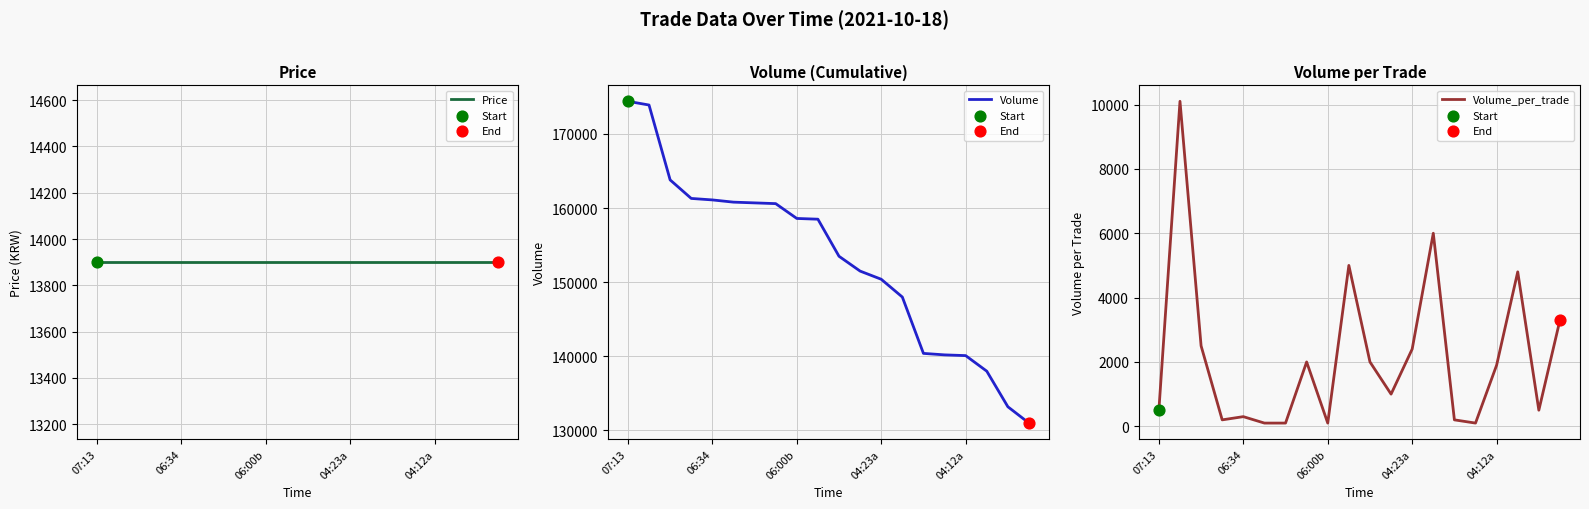

What are all the series names shown in the legend?

Price, Volume, Volume_per_trade